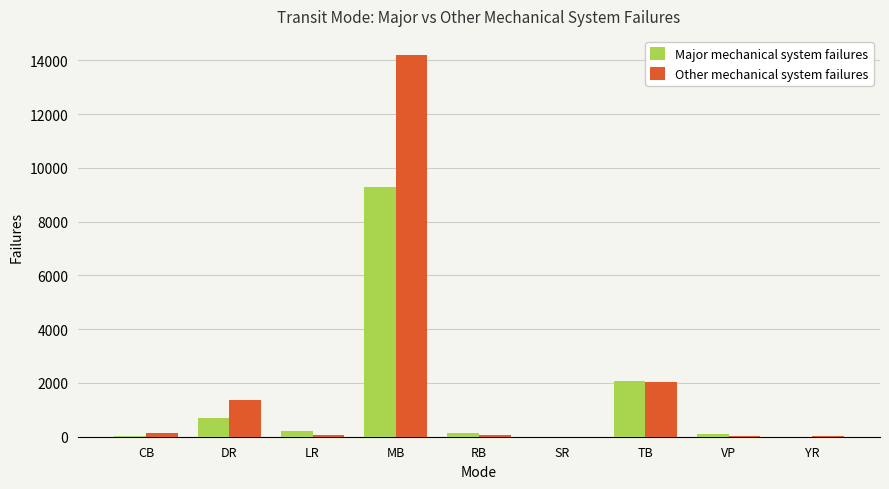

True or false: Major mechanical system failures has a value of 16158 at MB.

False